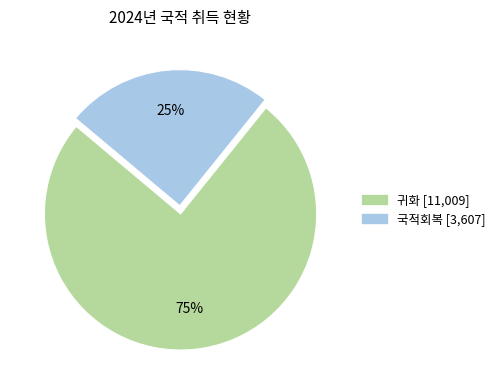

To the nearest percent, what is the combined percentage of 귀화 and 국적회복?

100%